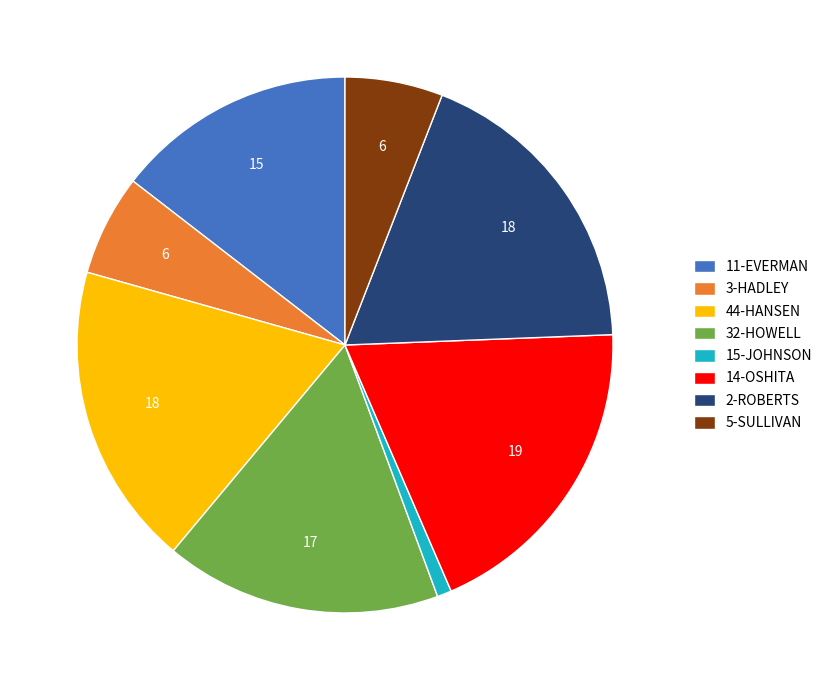

Approximately how many times larger is the value at 44-HANSEN compared to 11-EVERMAN?

1.3